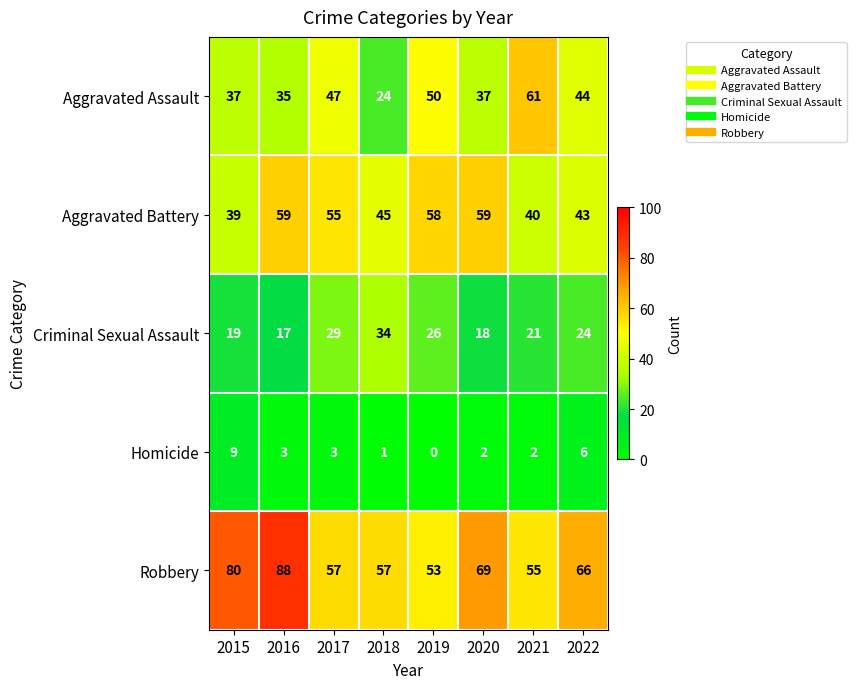

At which label does Aggravated Assault first exceed 44?

2017